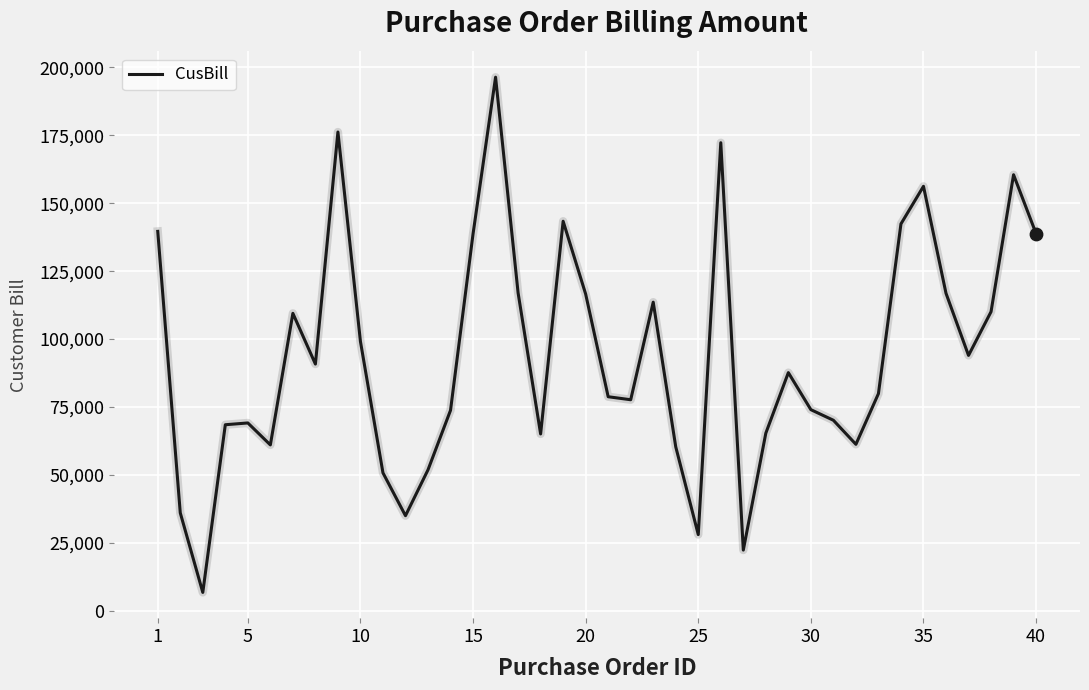

What is the maximum value shown in the chart?

196400